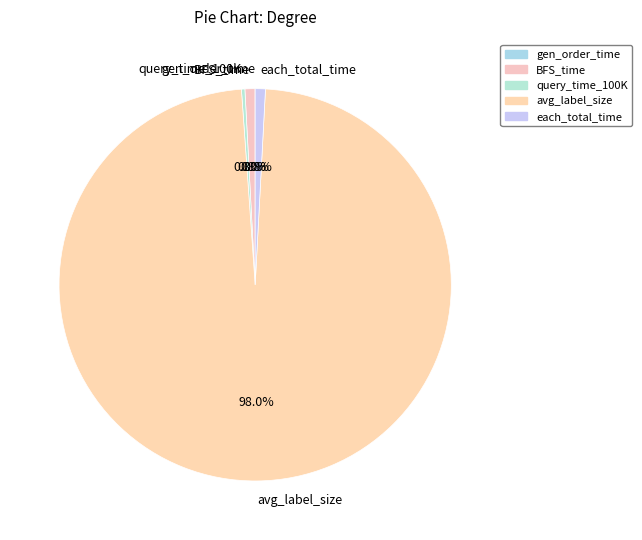

Do BFS_time and each_total_time together represent more than half of the pie?

No